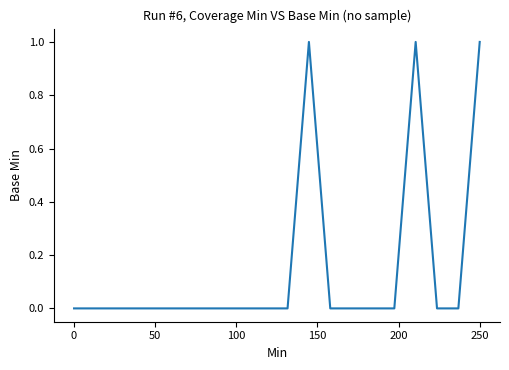

How many lines are shown in the chart?

1